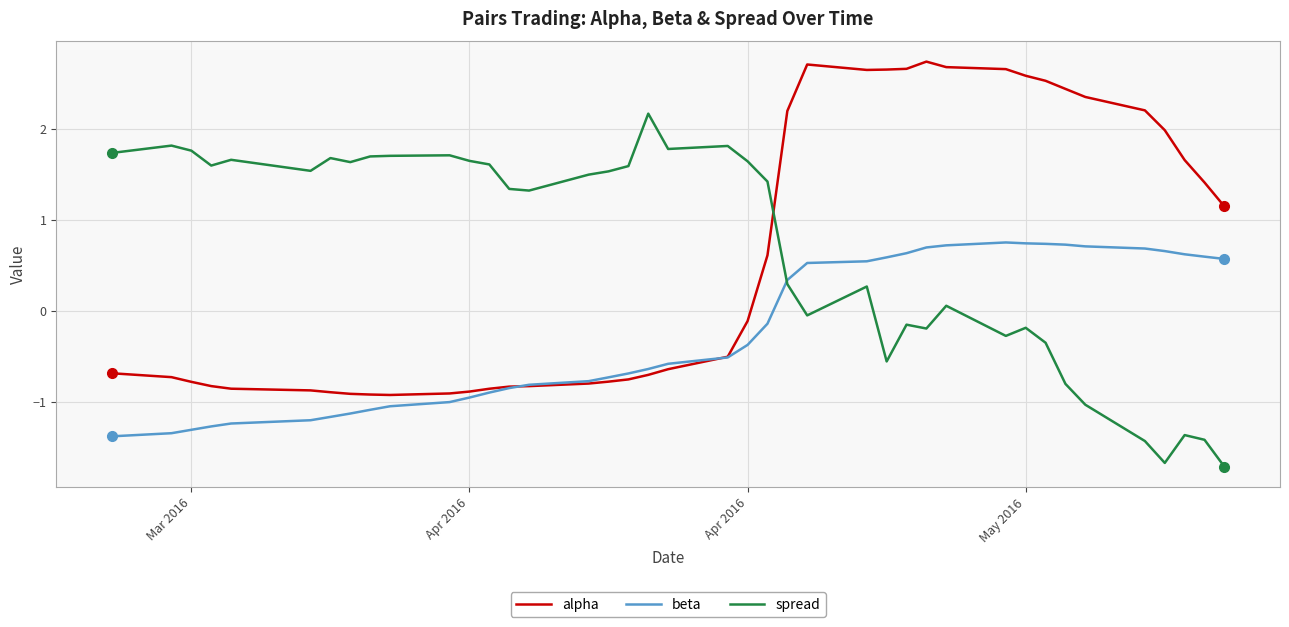

What is the smallest value displayed?

-1.7